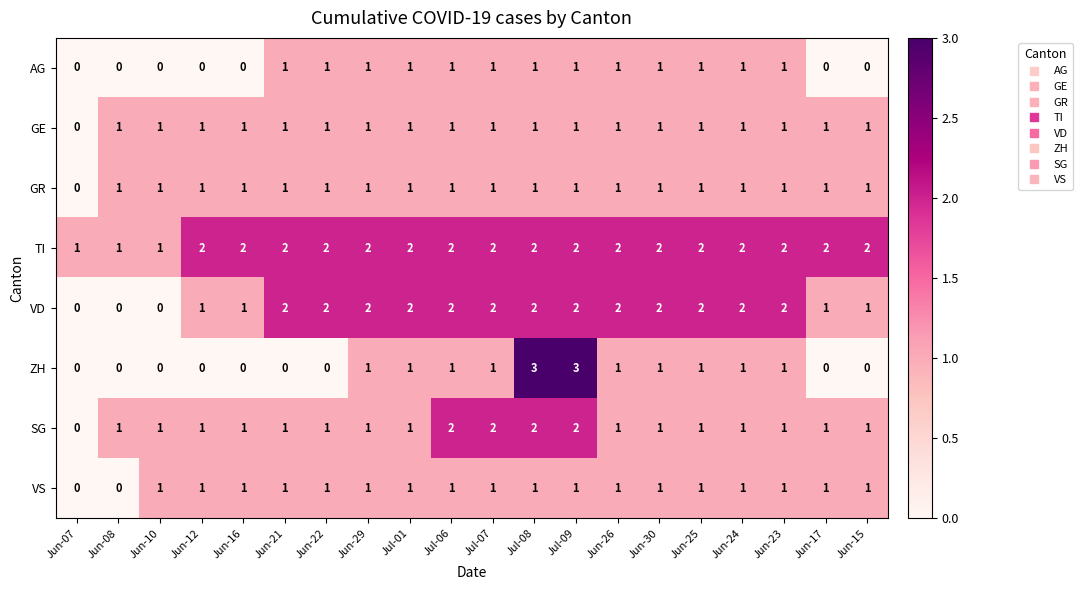

What is the sum of the SG values at Jun-15 and Jul-08?

3